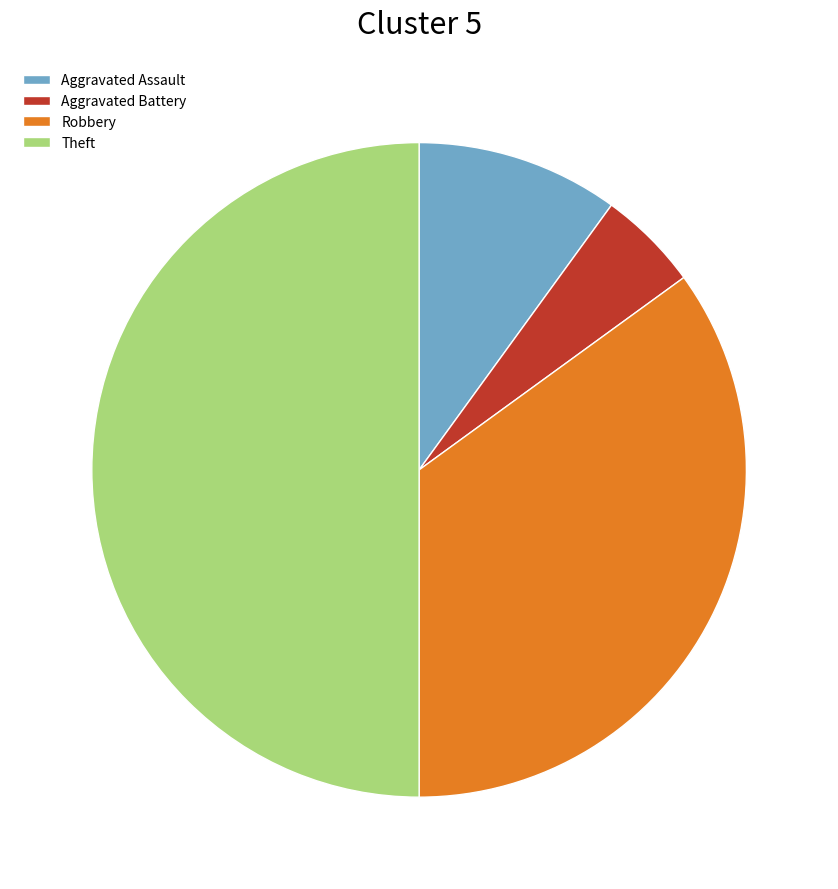

What is the smallest slice in the pie chart?

Aggravated Battery